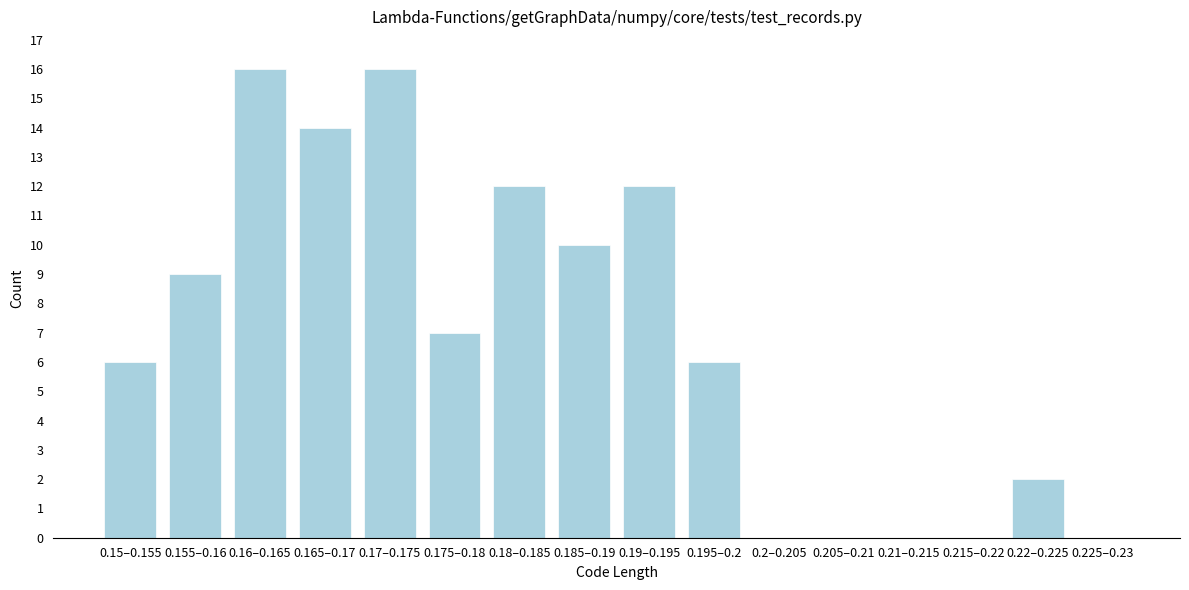

Reading left to right, transcribe all the data shown in this chart.

0.15–0.155=6	0.155–0.16=9	0.16–0.165=16	0.165–0.17=14	0.17–0.175=16	0.175–0.18=7	0.18–0.185=12	0.185–0.19=10	0.19–0.195=12	0.195–0.2=6	0.2–0.205=0	0.205–0.21=0	0.21–0.215=0	0.215–0.22=0	0.22–0.225=2	0.225–0.23=0